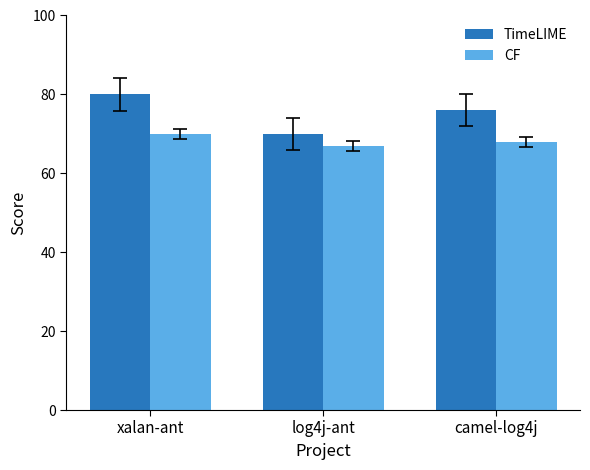

List the series in order of their overall mean, highest first.

TimeLIME, CF